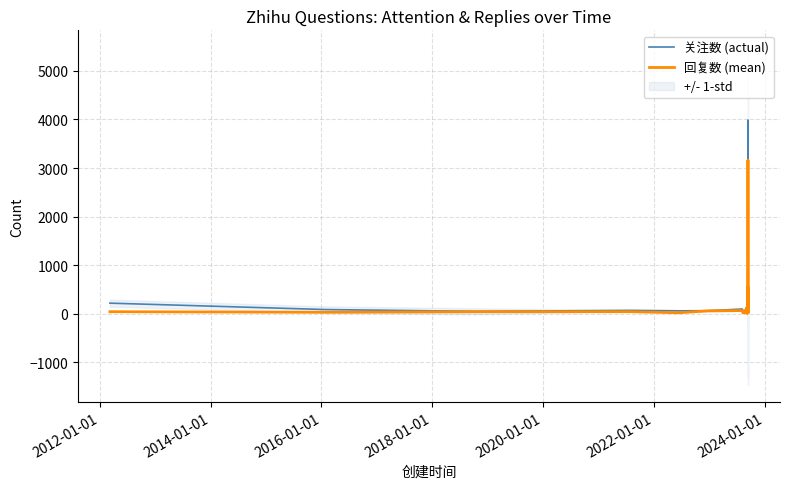

True or false: 关注数 (actual) and 回复数 (mean) cross at least once.

False